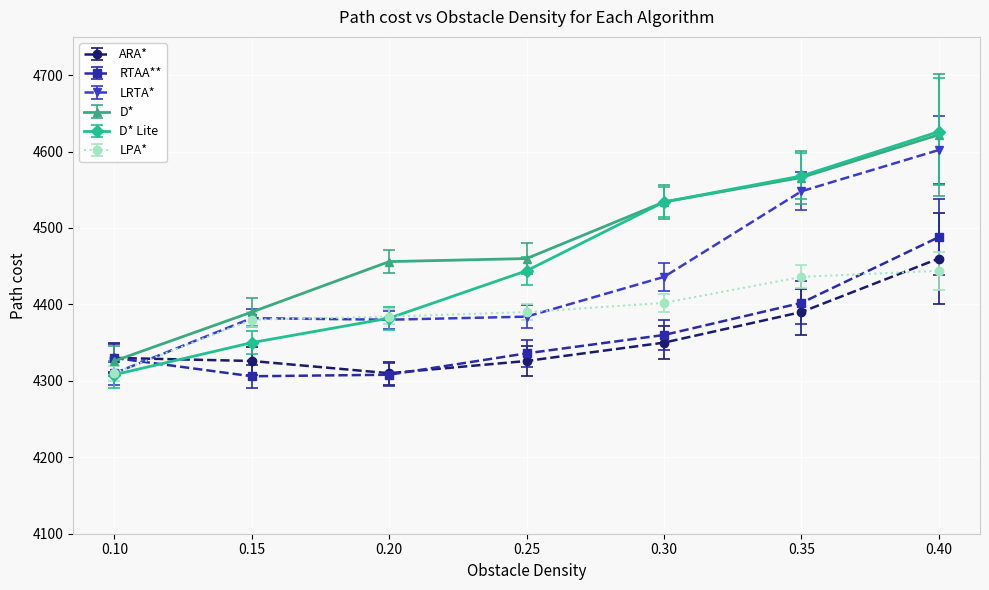

How many D* Lite values are between 4350 and 4568?

5